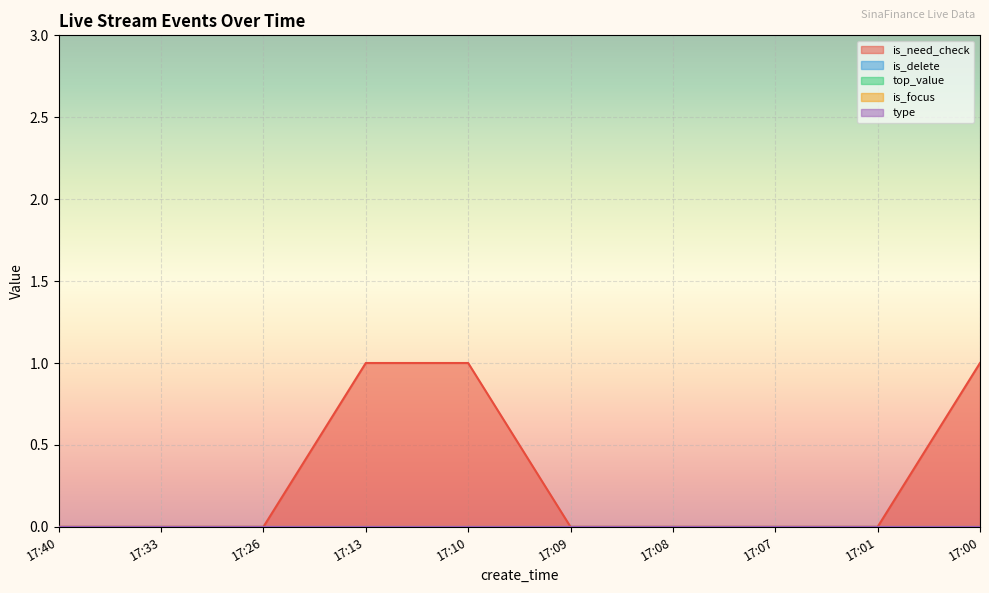

Rank the series at 17:07 from highest to lowest value.

is_need_check, is_delete, top_value, is_focus, type